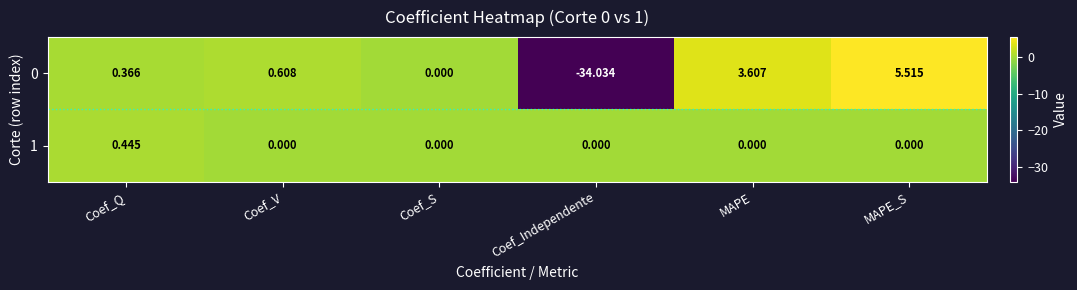

At which category is the sum across all series the highest?

MAPE_S